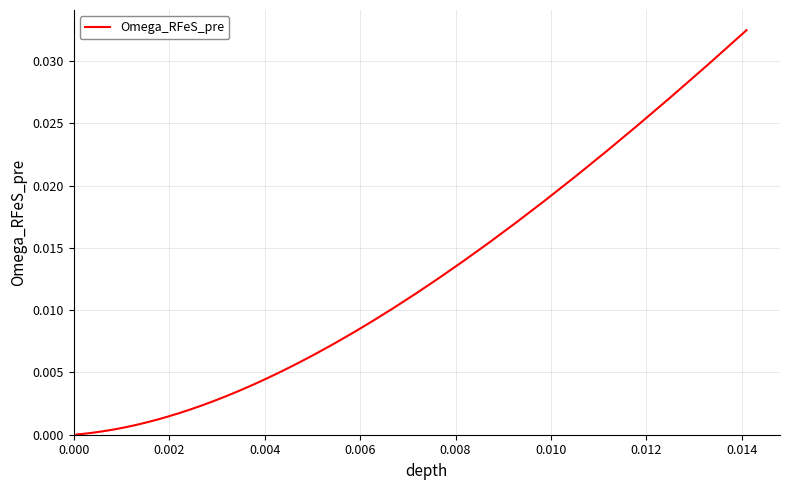

Does the chart have visible grid lines?

Yes